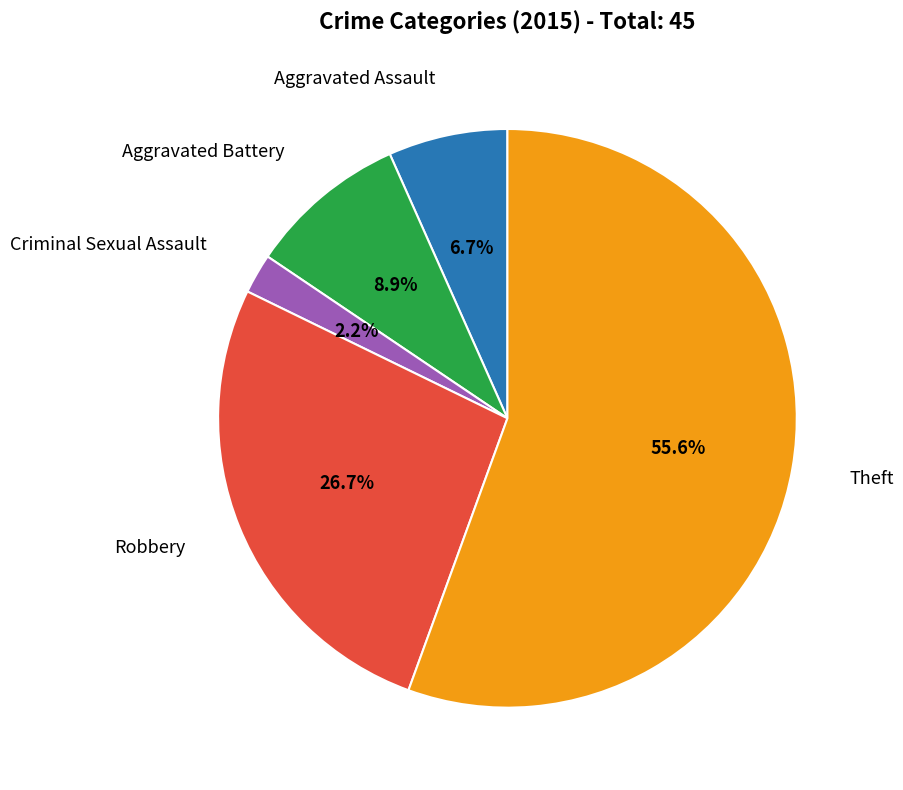

Is there any slice that represents more than half of the pie?

Yes